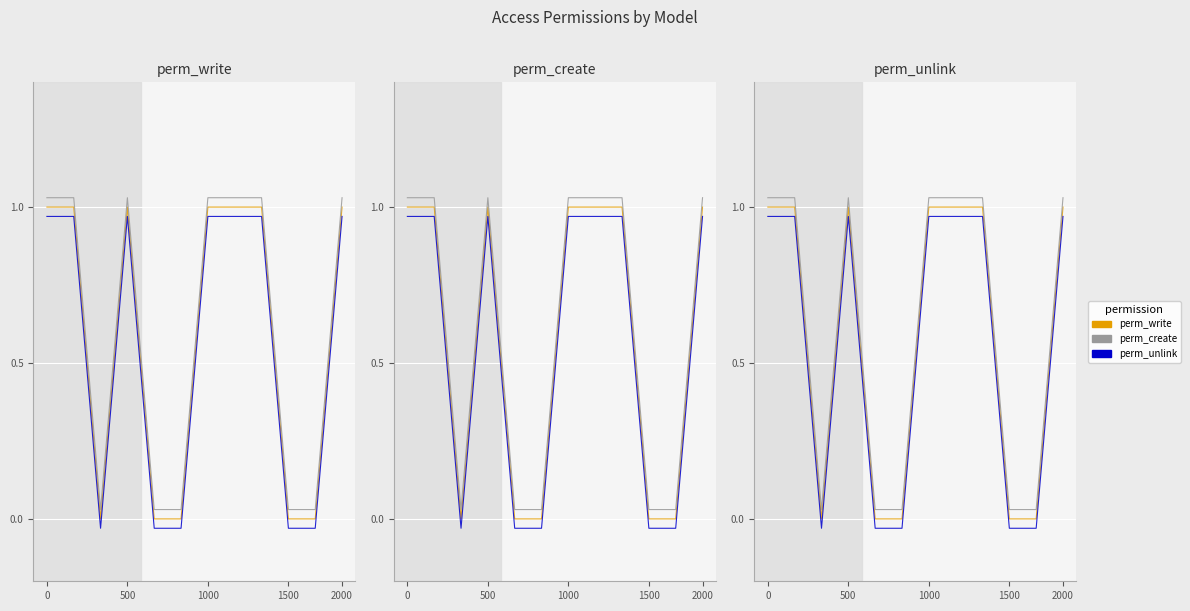

Rank the series at 8 from highest to lowest value.

perm_create, perm_write, perm_unlink